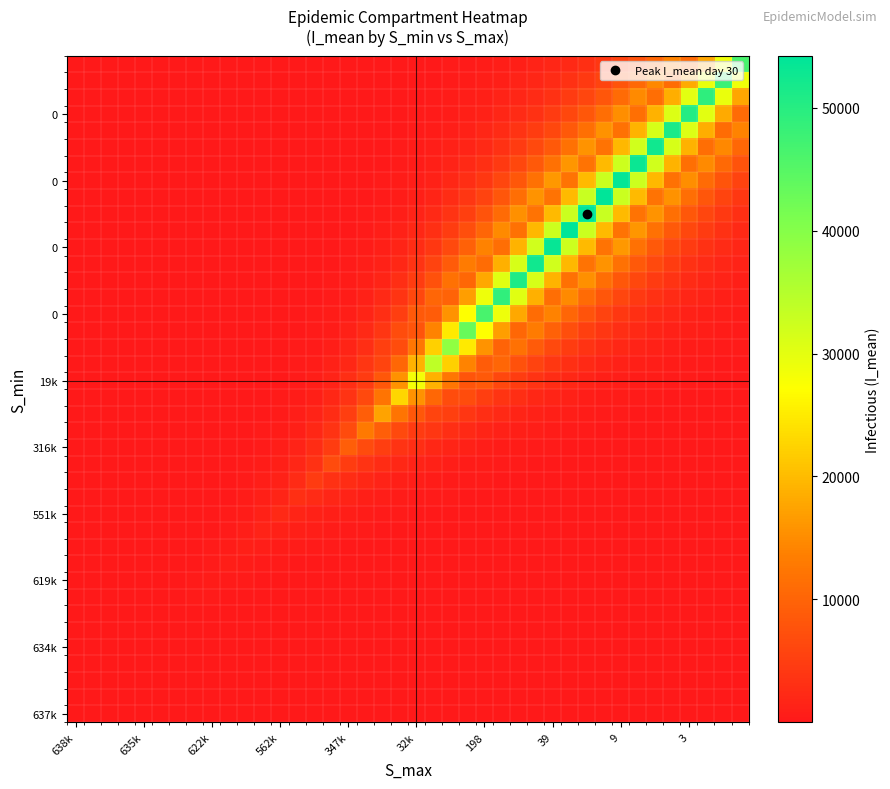

How many categories are shown in the chart?

40